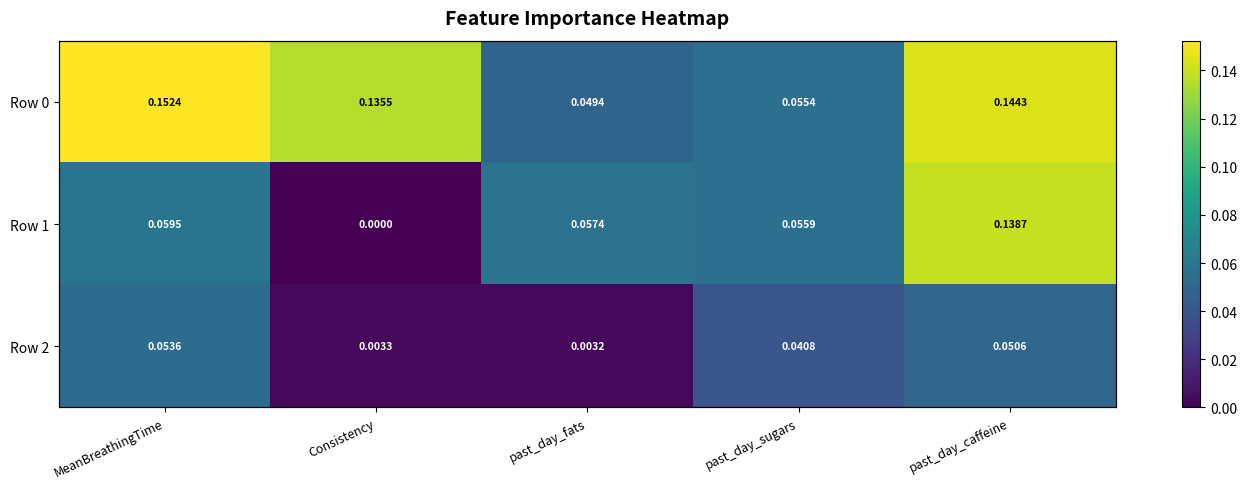

What is the total value across all series at Consistency?

0.1